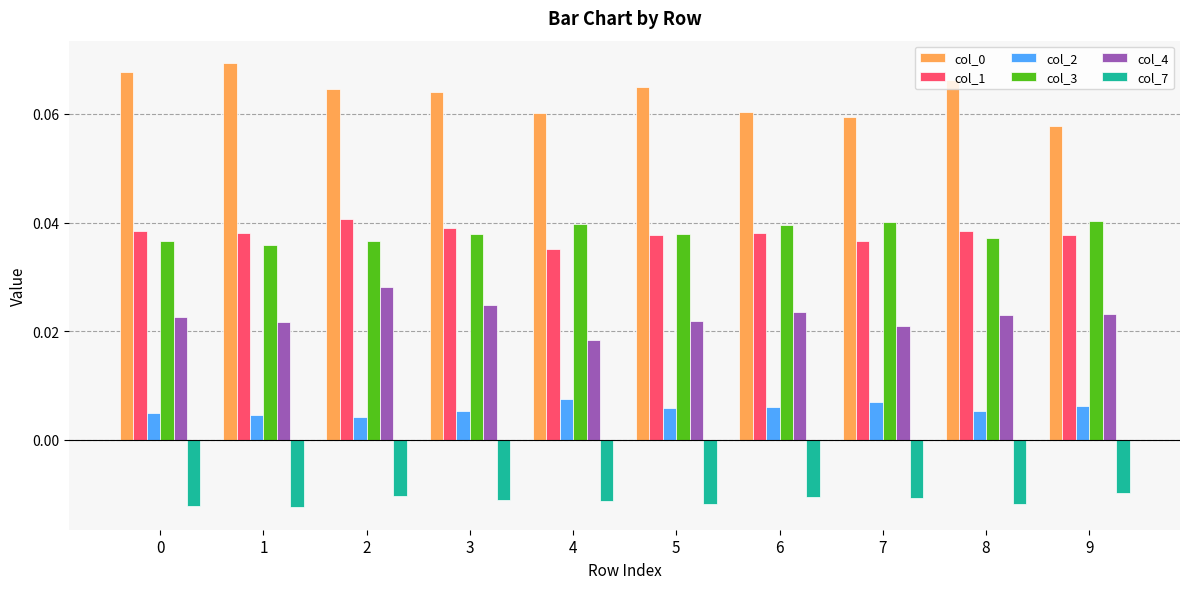

Is the value of col_3 at 1 greater than the value of col_7 at 2?

Yes